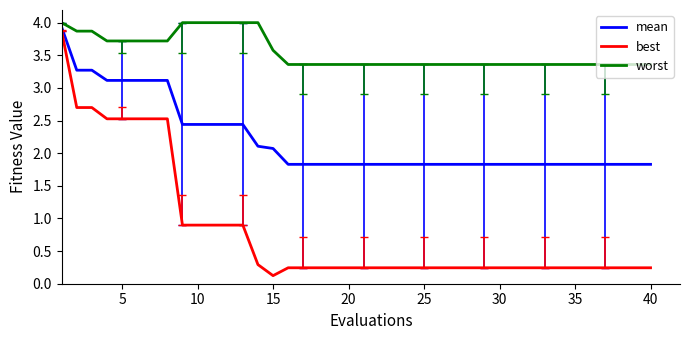

Which series has the largest range (max minus min)?

best